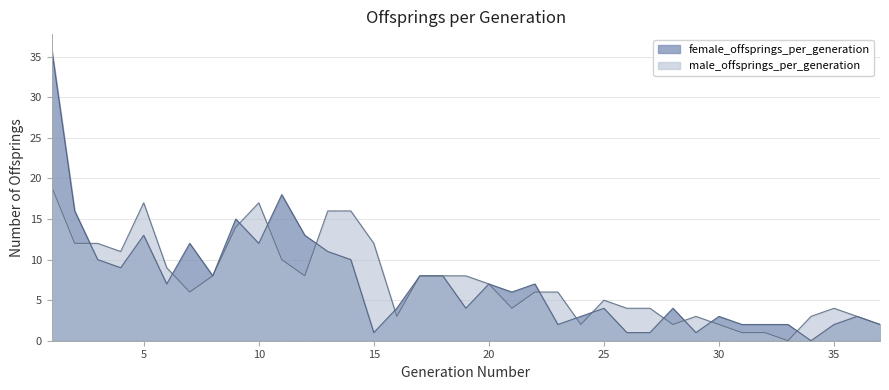

The value of female_offsprings_per_generation at 17 is 8. True or false?

True